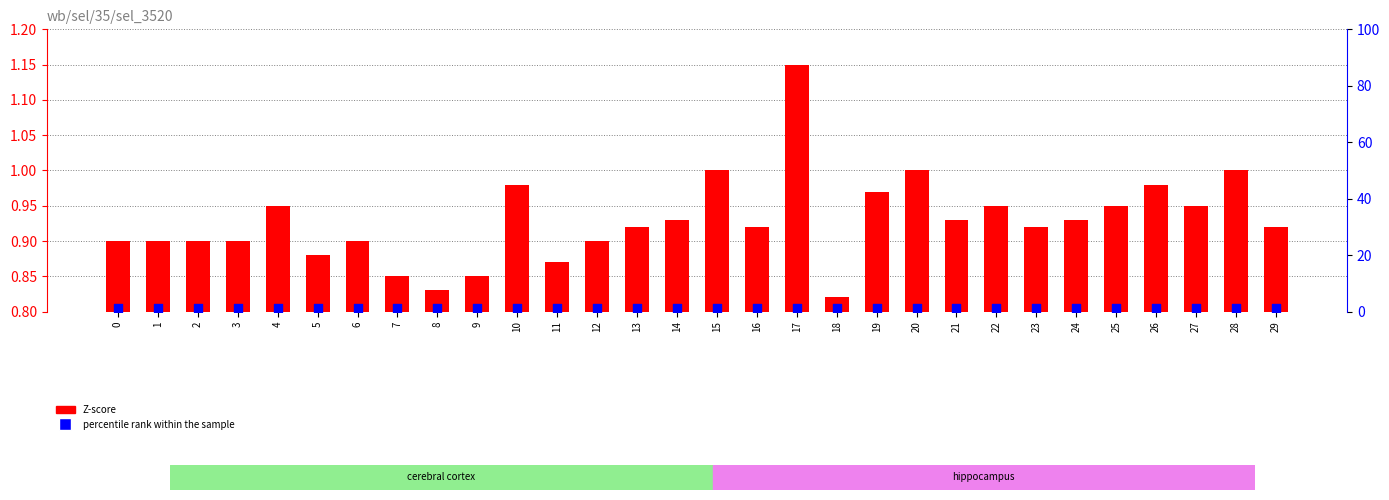

What are all the series names shown in the legend?

Z-score, percentile rank within the sample